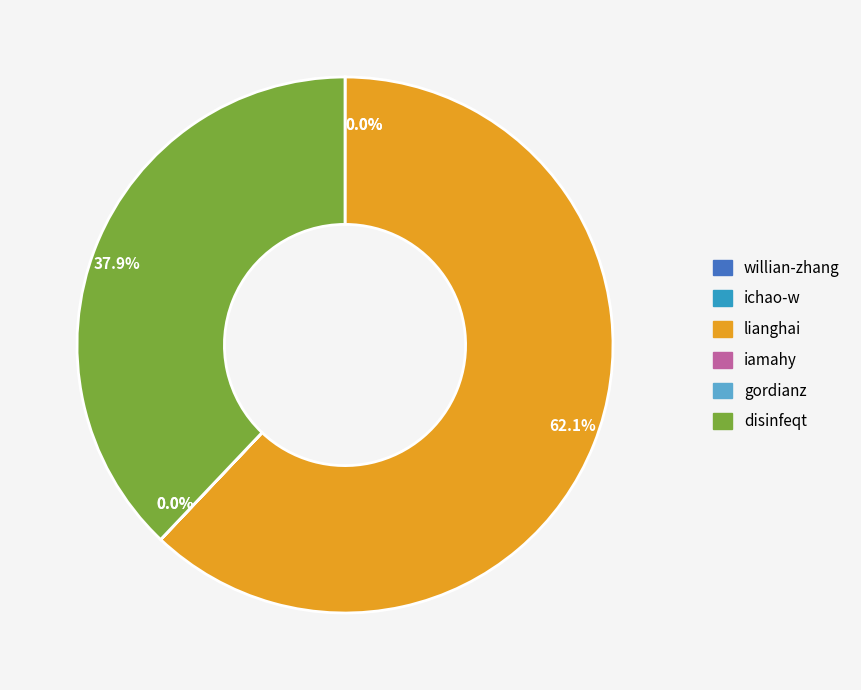

Which slice is the largest?

lianghai